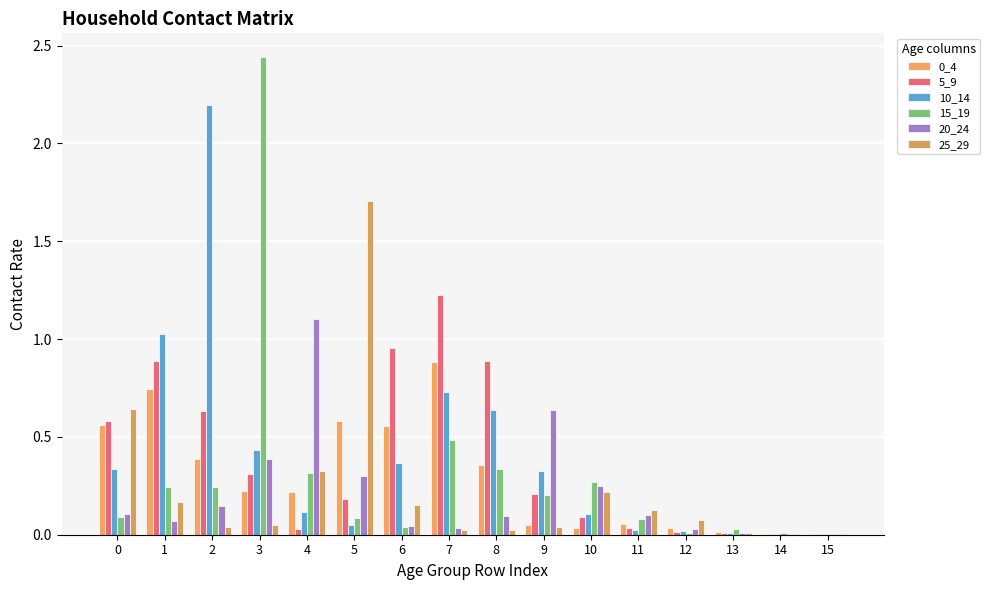

At which label is 25_29 closest to 0?

14